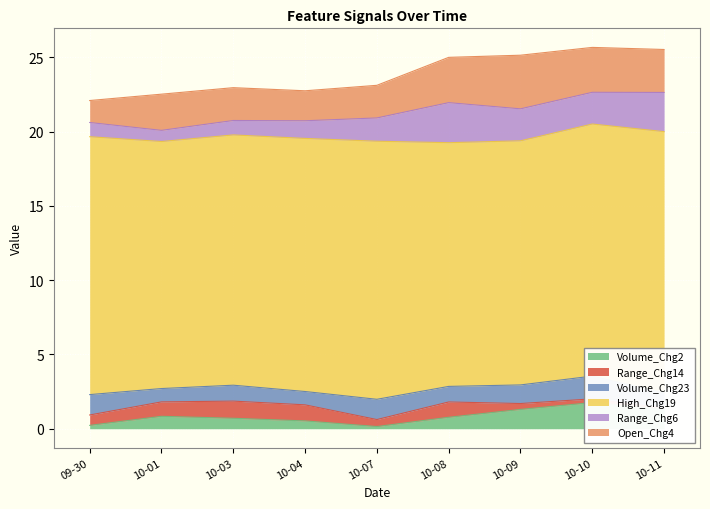

True or false: Range_Chg6 has more than 0 interior local peaks.

True